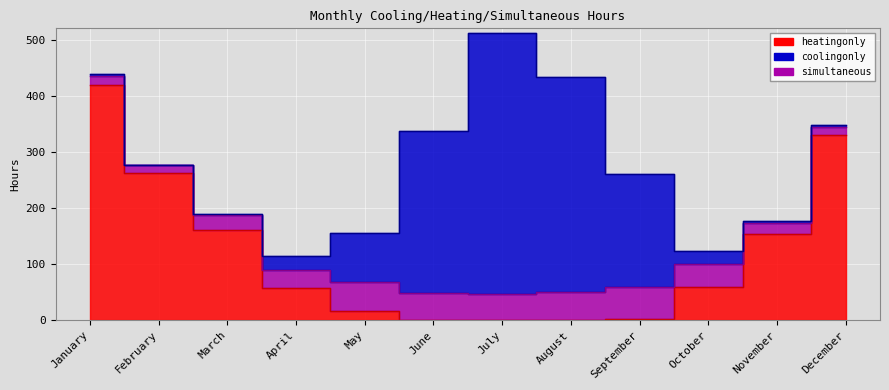

What is the value of the coolingonly point at the 2nd from the left?

1